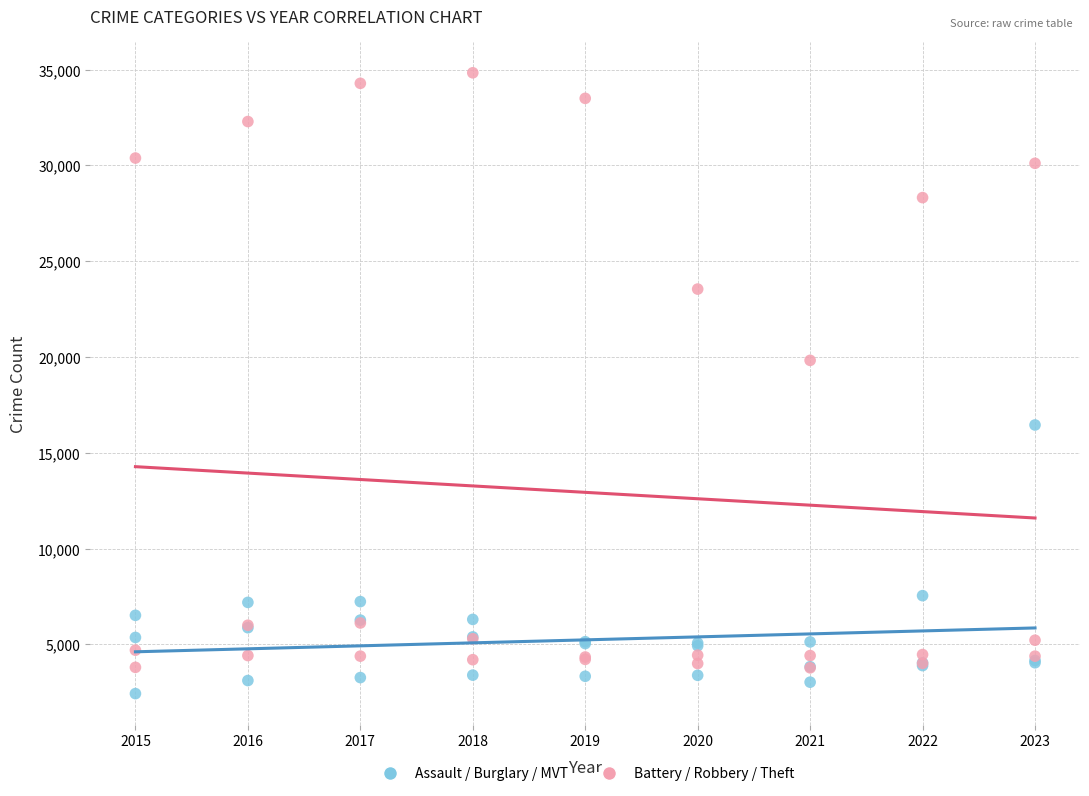

Across all series, what Y value is closest to 18635?

19828